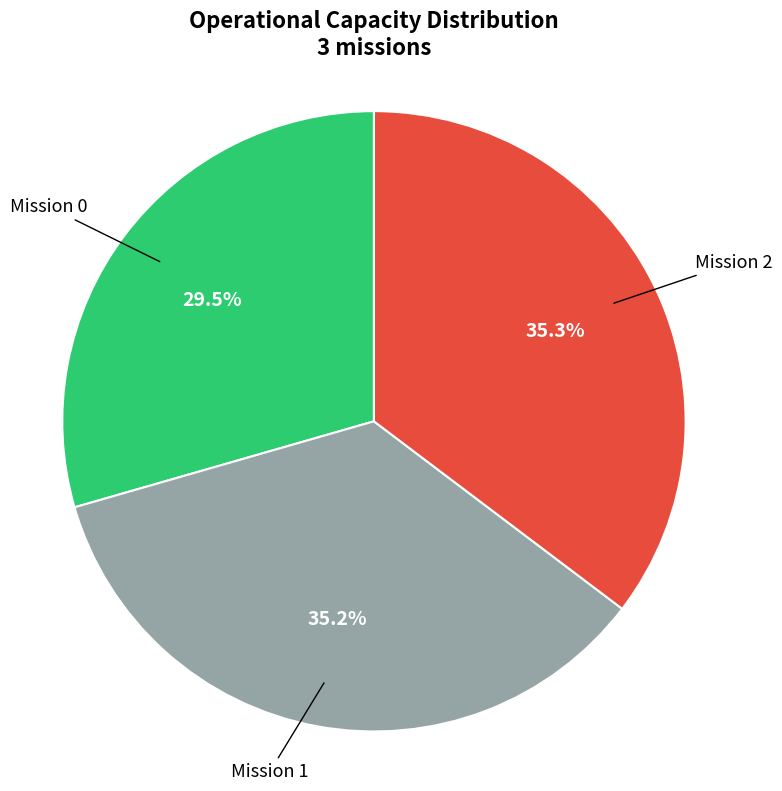

Is there a majority slice in this chart?

No